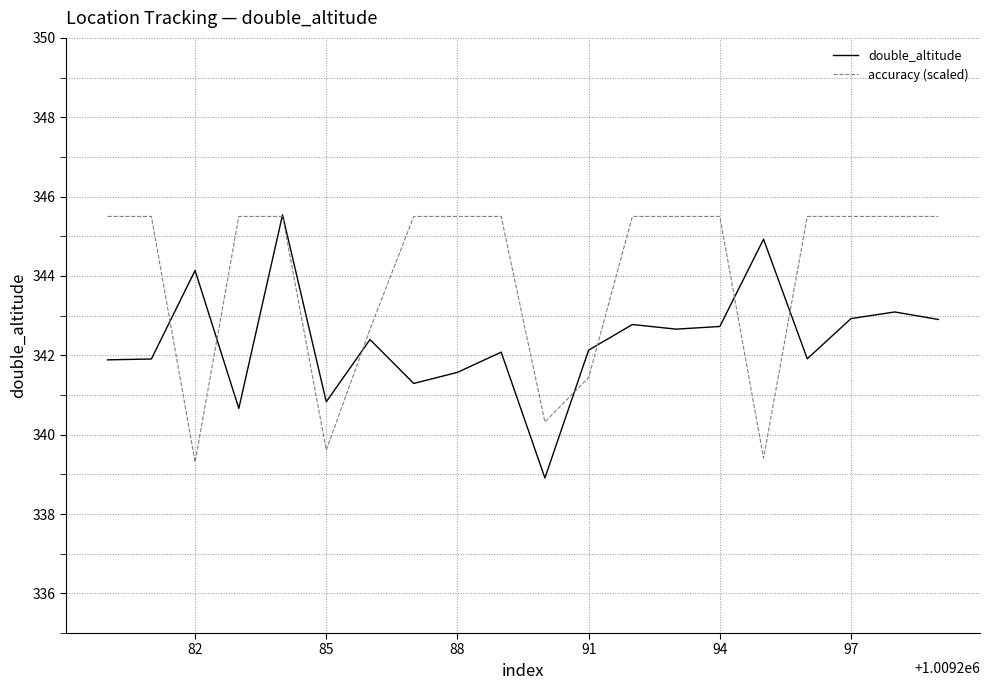

Count the number of categories in the chart.

20